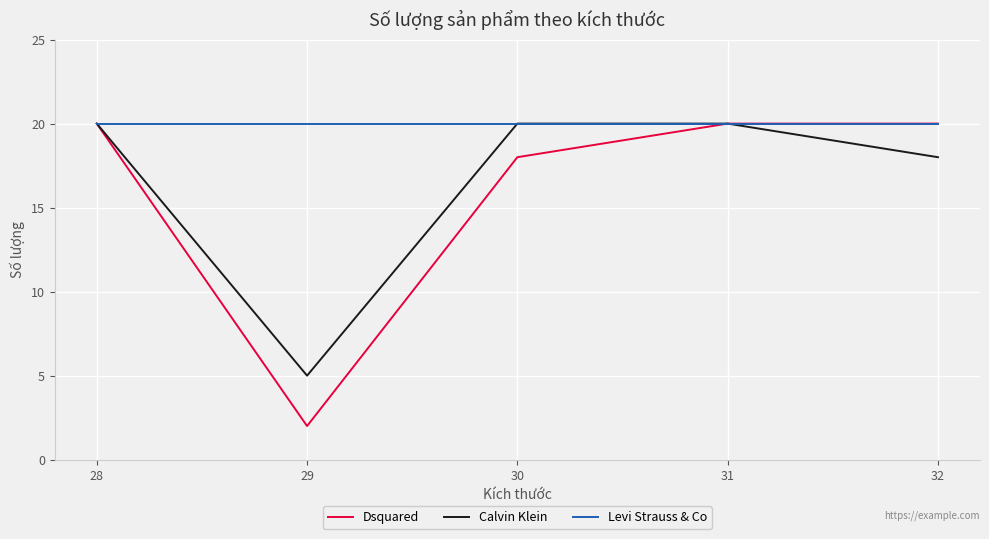

Which series has the widest spread of values?

Dsquared